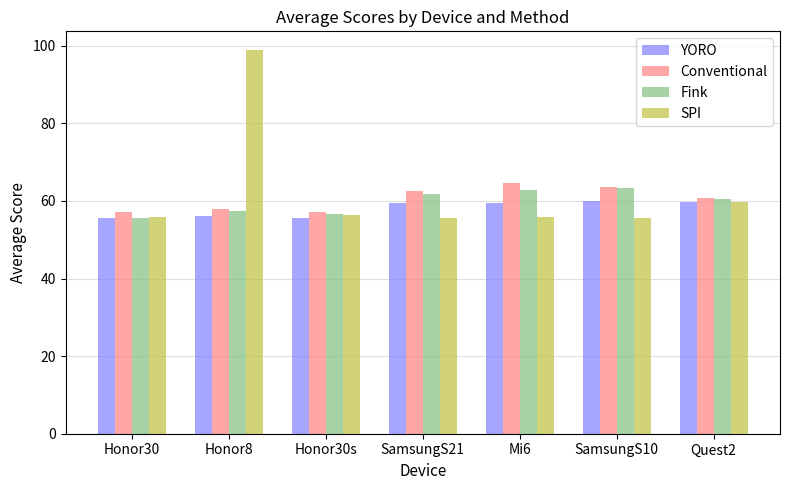

What is the difference between the highest and lowest values at SamsungS21?

6.9